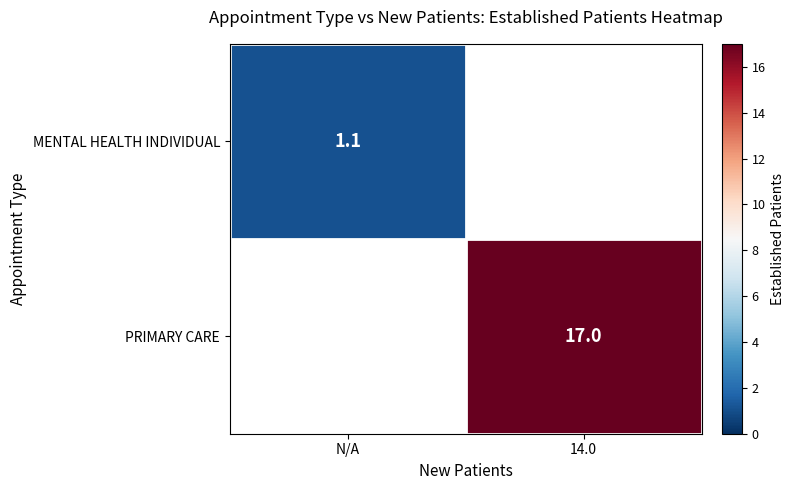

True or false: PRIMARY CARE has a value of 5.9 at 14.0.

False